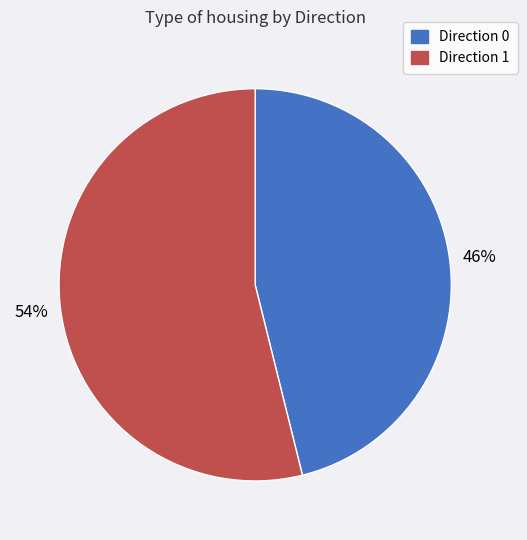

Is there any slice that represents more than half of the pie?

Yes